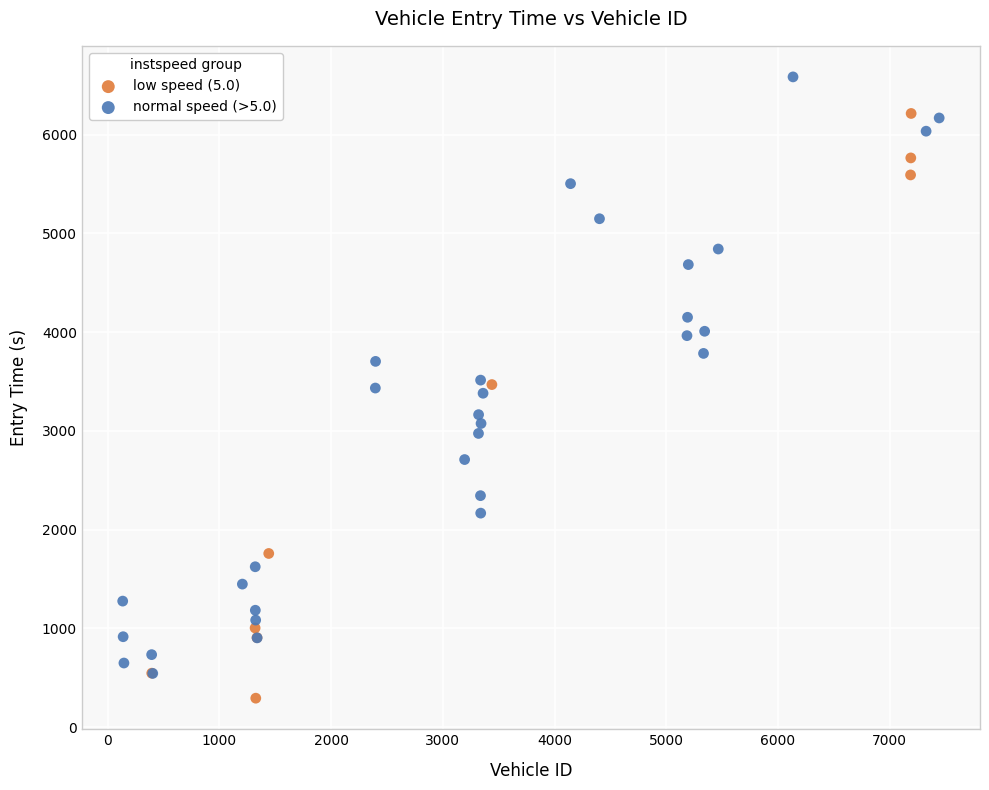

What are all the series names shown in the legend?

low speed (5.0), normal speed (>5.0)